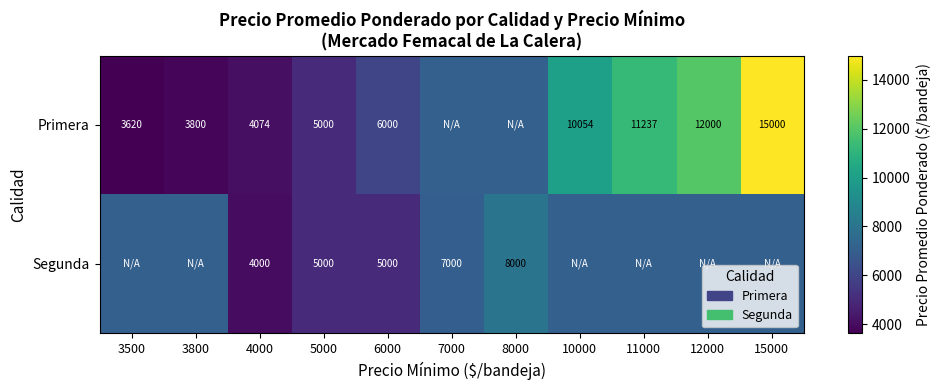

Is the value of Primera at 6000 greater than the value of Segunda at 8000?

No